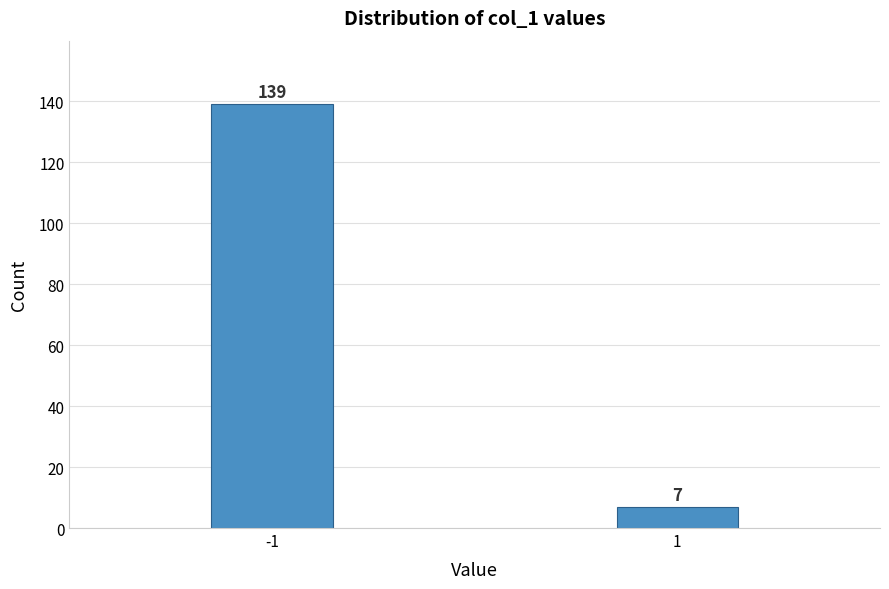

Reading left to right, what are all the values shown in this chart?

139	7